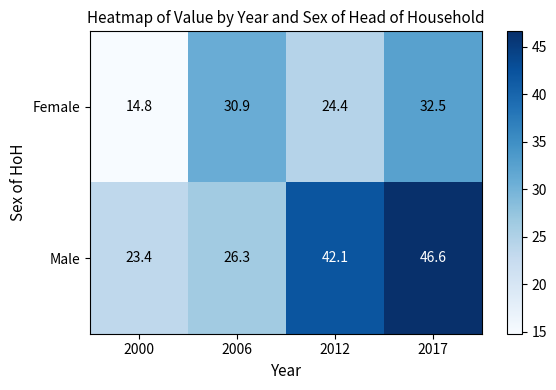

What is the sum of all Female values?

102.6